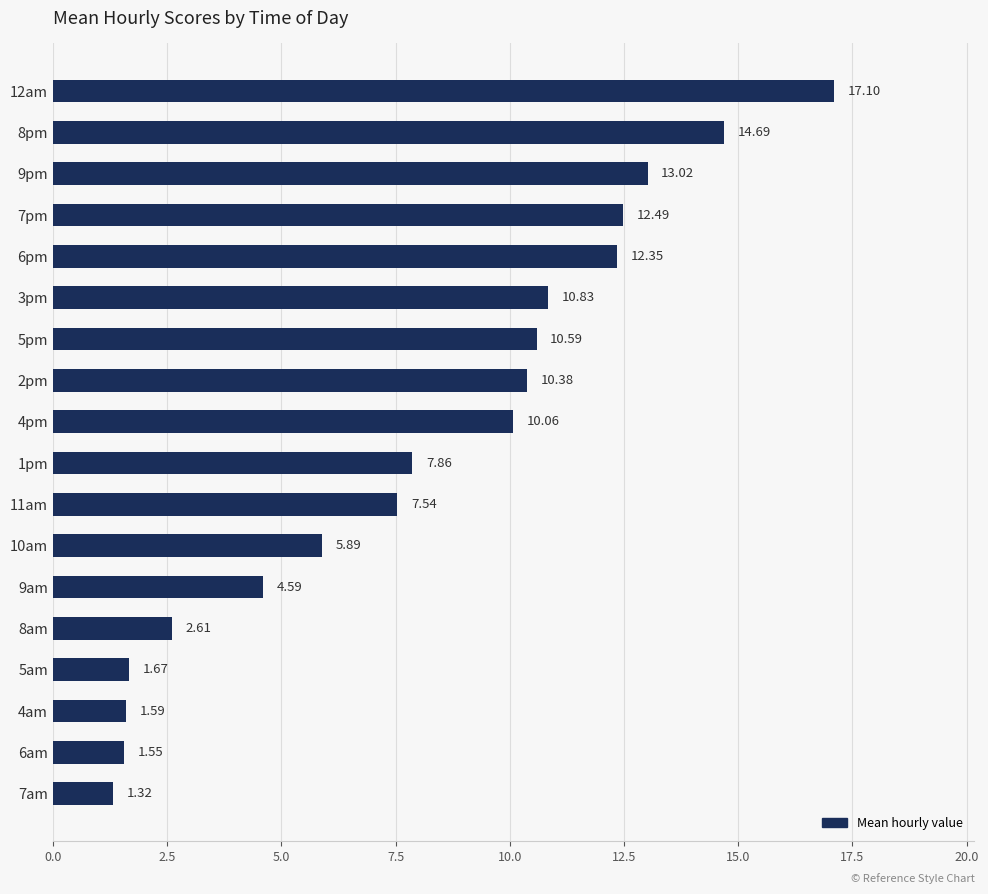

What is the sum of the values at 3pm and 5am?

12.5